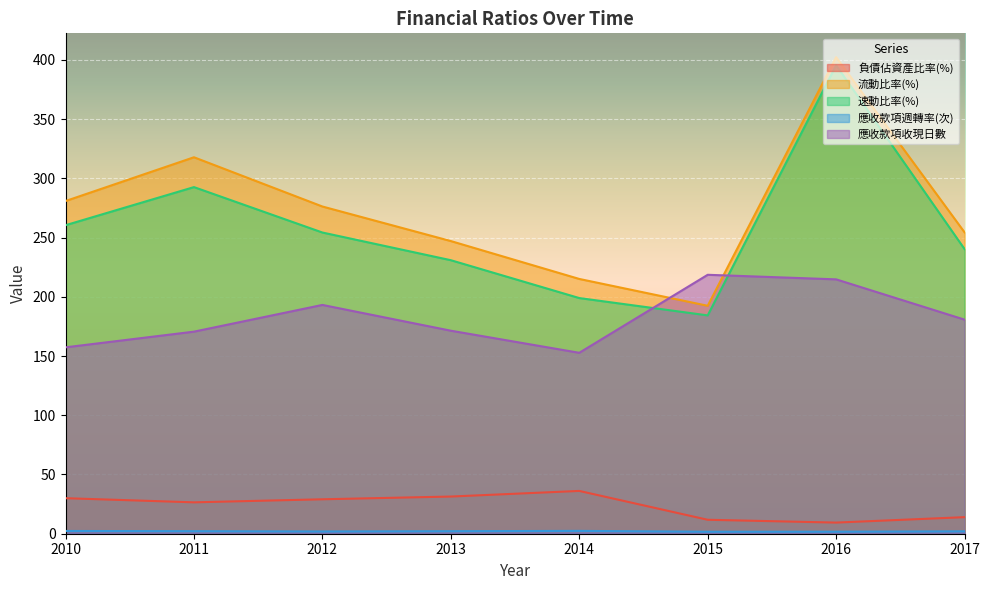

What value does the 應收款項週轉率(次) series have at 2010?

2.3